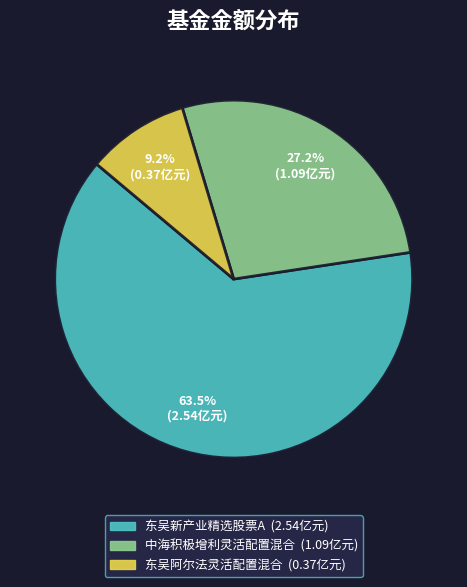

Combined, do 中海积极增利灵活配置混合 and 东吴阿尔法灵活配置混合 account for over 50%?

No